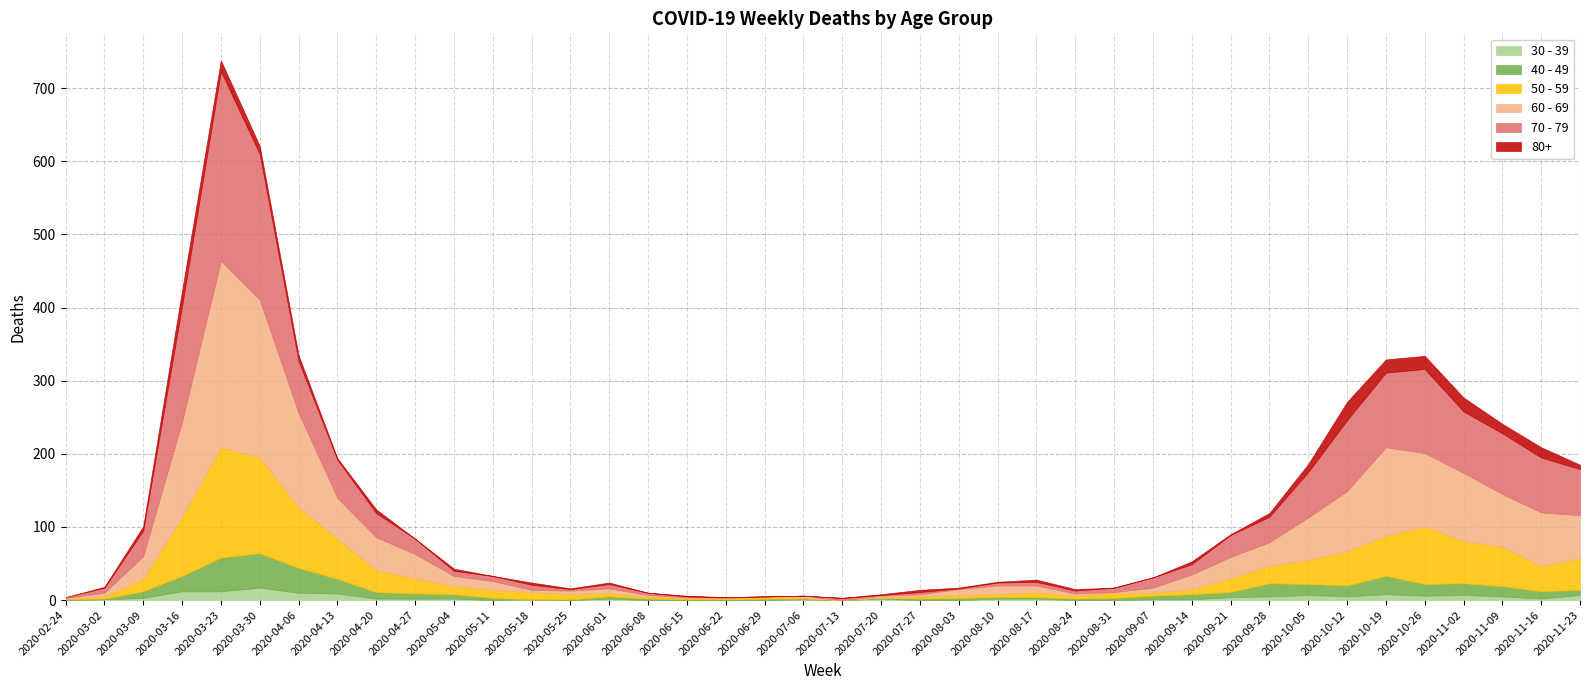

Reading right to left, extract all data points from this chart.

80+: 2020-11-23=6	2020-11-16=14	2020-11-09=13	2020-11-02=19	2020-10-26=18	2020-10-19=18	2020-10-12=25	2020-10-05=11	2020-09-28=5	2020-09-21=1	2020-09-14=4	2020-09-07=0	2020-08-31=0	2020-08-24=2	2020-08-17=3	2020-08-10=1	2020-08-03=1	2020-07-27=3	2020-07-20=1	2020-07-13=0	2020-07-06=0	2020-06-29=0	2020-06-22=0	2020-06-15=1	2020-06-08=0	2020-06-01=2	2020-05-25=1	2020-05-18=3	2020-05-11=0	2020-05-04=3	2020-04-27=0	2020-04-20=5	2020-04-13=2	2020-04-06=8	2020-03-30=11	2020-03-23=15	2020-03-16=21	2020-03-09=6	2020-03-02=1	2020-02-24=0
40 - 49: 2020-11-23=7	2020-11-16=10	2020-11-09=14	2020-11-02=16	2020-10-26=16	2020-10-19=25	2020-10-12=15	2020-10-05=15	2020-09-28=18	2020-09-21=7	2020-09-14=7	2020-09-07=5	2020-08-31=3	2020-08-24=2	2020-08-17=2	2020-08-10=2	2020-08-03=3	2020-07-27=2	2020-07-20=1	2020-07-13=0	2020-07-06=1	2020-06-29=2	2020-06-22=1	2020-06-15=1	2020-06-08=2	2020-06-01=3	2020-05-25=1	2020-05-18=0	2020-05-11=3	2020-05-04=6	2020-04-27=7	2020-04-20=9	2020-04-13=20	2020-04-06=34	2020-03-30=47	2020-03-23=46	2020-03-16=21	2020-03-09=9	2020-03-02=1	2020-02-24=1
50 - 59: 2020-11-23=43	2020-11-16=35	2020-11-09=54	2020-11-02=58	2020-10-26=79	2020-10-19=55	2020-10-12=47	2020-10-05=33	2020-09-28=24	2020-09-21=19	2020-09-14=7	2020-09-07=4	2020-08-31=7	2020-08-24=4	2020-08-17=7	2020-08-10=4	2020-08-03=4	2020-07-27=3	2020-07-20=1	2020-07-13=0	2020-07-06=1	2020-06-29=3	2020-06-22=2	2020-06-15=2	2020-06-08=2	2020-06-01=5	2020-05-25=7	2020-05-18=10	2020-05-11=11	2020-05-04=11	2020-04-27=21	2020-04-20=30	2020-04-13=55	2020-04-06=83	2020-03-30=131	2020-03-23=151	2020-03-16=81	2020-03-09=17	2020-03-02=3	2020-02-24=1
60 - 69: 2020-11-23=59	2020-11-16=73	2020-11-09=72	2020-11-02=93	2020-10-26=100	2020-10-19=121	2020-10-12=82	2020-10-05=58	2020-09-28=32	2020-09-21=29	2020-09-14=20	2020-09-07=7	2020-08-31=1	2020-08-24=3	2020-08-17=9	2020-08-10=12	2020-08-03=8	2020-07-27=3	2020-07-20=2	2020-07-13=0	2020-07-06=3	2020-06-29=0	2020-06-22=0	2020-06-15=1	2020-06-08=3	2020-06-01=6	2020-05-25=5	2020-05-18=3	2020-05-11=12	2020-05-04=14	2020-04-27=33	2020-04-20=45	2020-04-13=56	2020-04-06=129	2020-03-30=216	2020-03-23=255	2020-03-16=130	2020-03-09=31	2020-03-02=5	2020-02-24=1
70 - 79: 2020-11-23=63	2020-11-16=75	2020-11-09=83	2020-11-02=84	2020-10-26=115	2020-10-19=102	2020-10-12=97	2020-10-05=62	2020-09-28=35	2020-09-21=30	2020-09-14=14	2020-09-07=14	2020-08-31=6	2020-08-24=4	2020-08-17=5	2020-08-10=4	2020-08-03=1	2020-07-27=3	2020-07-20=1	2020-07-13=3	2020-07-06=0	2020-06-29=0	2020-06-22=1	2020-06-15=1	2020-06-08=3	2020-06-01=6	2020-05-25=2	2020-05-18=7	2020-05-11=7	2020-05-04=7	2020-04-27=21	2020-04-20=33	2020-04-13=52	2020-04-06=71	2020-03-30=199	2020-03-23=259	2020-03-16=158	2020-03-09=35	2020-03-02=7	2020-02-24=1
30 - 39: 2020-11-23=7	2020-11-16=2	2020-11-09=5	2020-11-02=7	2020-10-26=6	2020-10-19=8	2020-10-12=5	2020-10-05=7	2020-09-28=5	2020-09-21=4	2020-09-14=1	2020-09-07=1	2020-08-31=0	2020-08-24=0	2020-08-17=2	2020-08-10=2	2020-08-03=0	2020-07-27=0	2020-07-20=2	2020-07-13=0	2020-07-06=1	2020-06-29=0	2020-06-22=0	2020-06-15=0	2020-06-08=0	2020-06-01=2	2020-05-25=0	2020-05-18=1	2020-05-11=0	2020-05-04=2	2020-04-27=2	2020-04-20=2	2020-04-13=9	2020-04-06=10	2020-03-30=17	2020-03-23=12	2020-03-16=12	2020-03-09=3	2020-03-02=1	2020-02-24=0